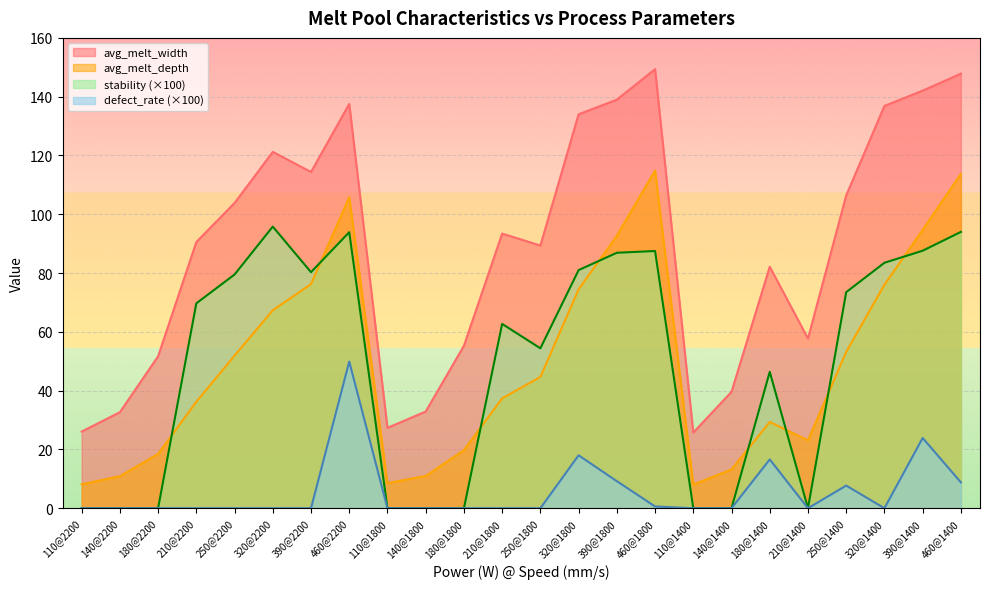

At which category is the sum across all series the highest?

460@2200